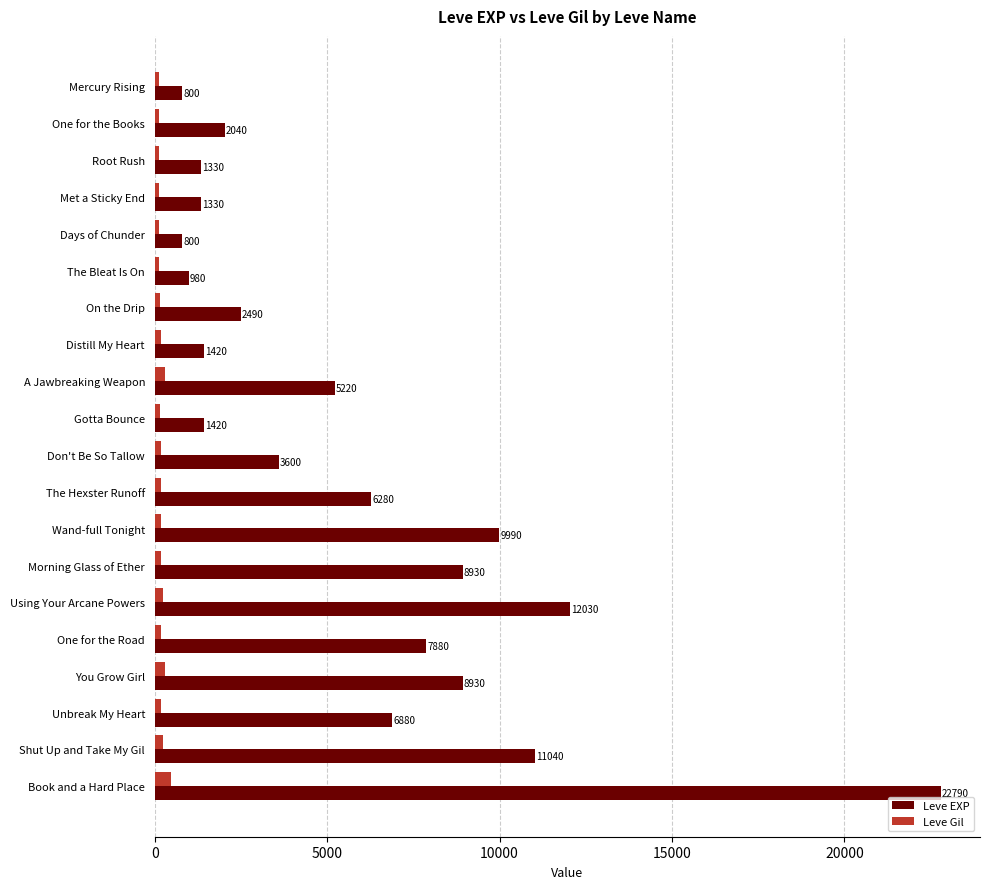

At which label is Leve Gil closest to 290?

A Jawbreaking Weapon